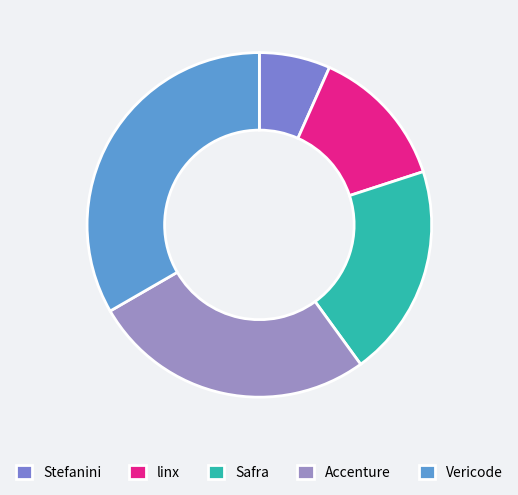

Does linx account for over 50% of the chart?

No